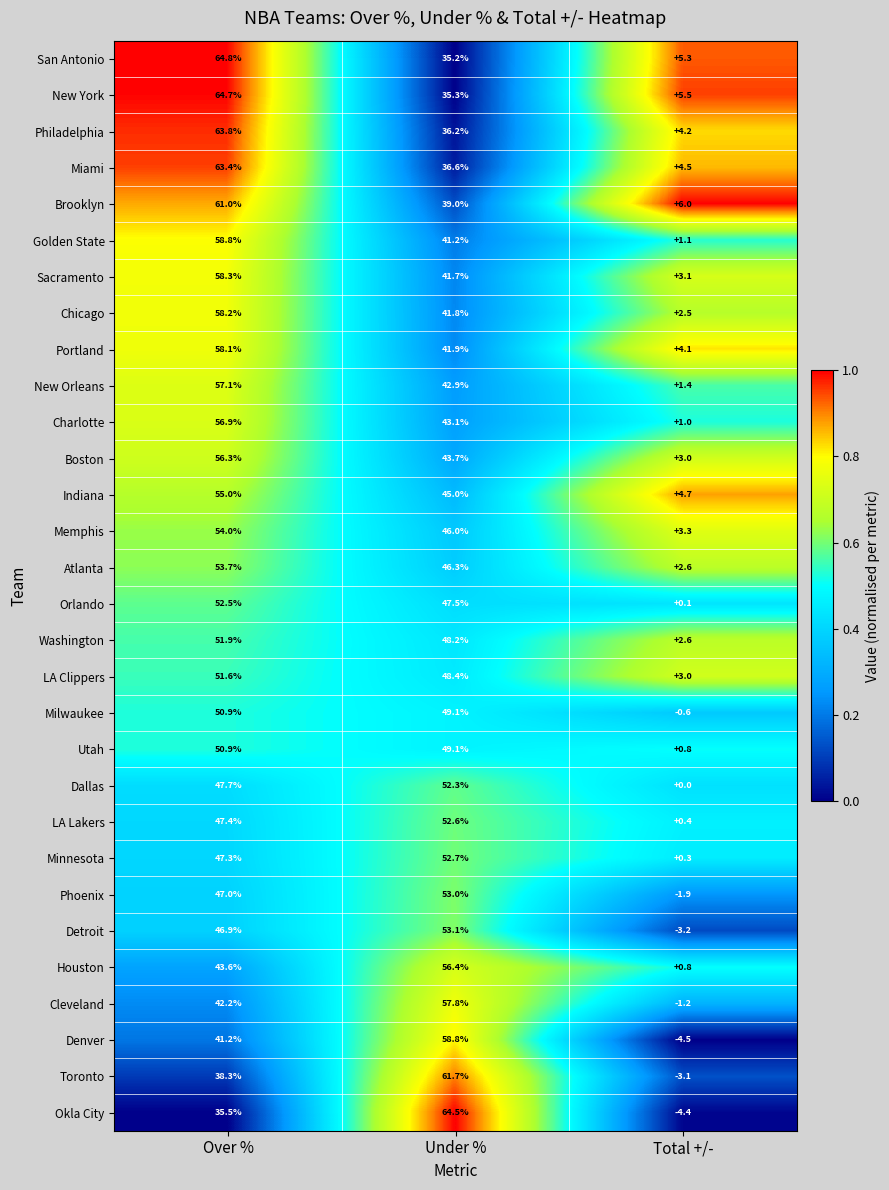

What is the maximum value for Denver?

58.8